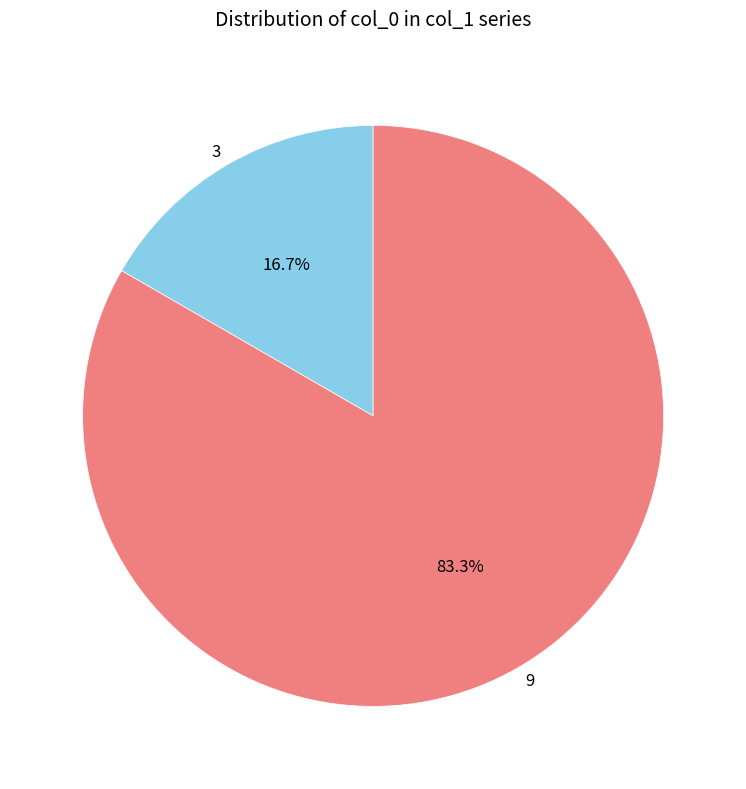

What is the ratio of the value at 9 to the value at 3?

5.0